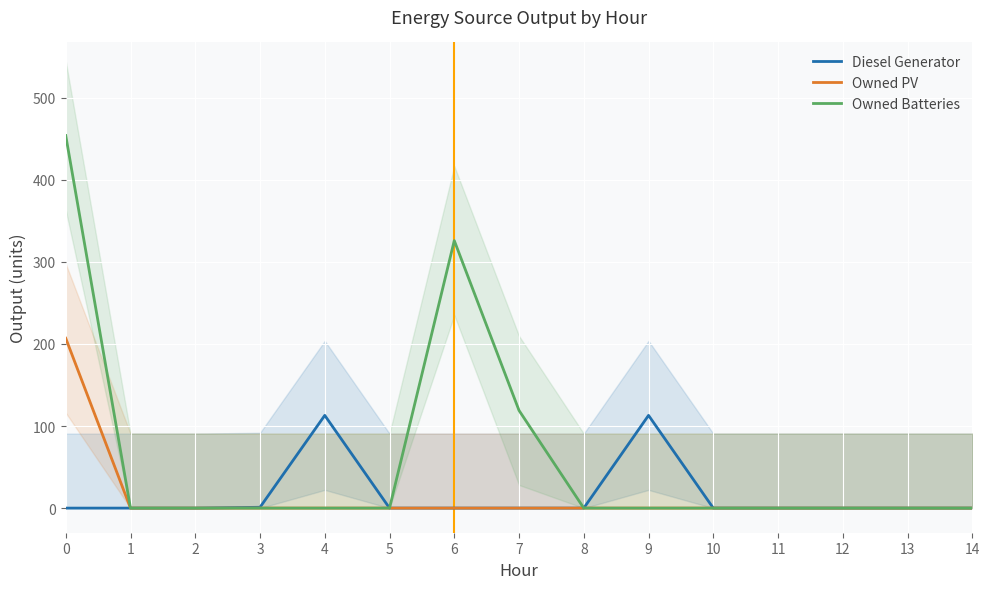

Reading right to left, list all the values displayed in this chart.

Diesel Generator: 0	0	0	0	0	113	0	0	0	0	113	1	0	0	0
Owned PV: 0	0	0	0	0	0	0	0	0	0	0	0	0	0	207
Owned Batteries: 0	0	0	0	0	0	0	119	326	0	0	0	0	0	454